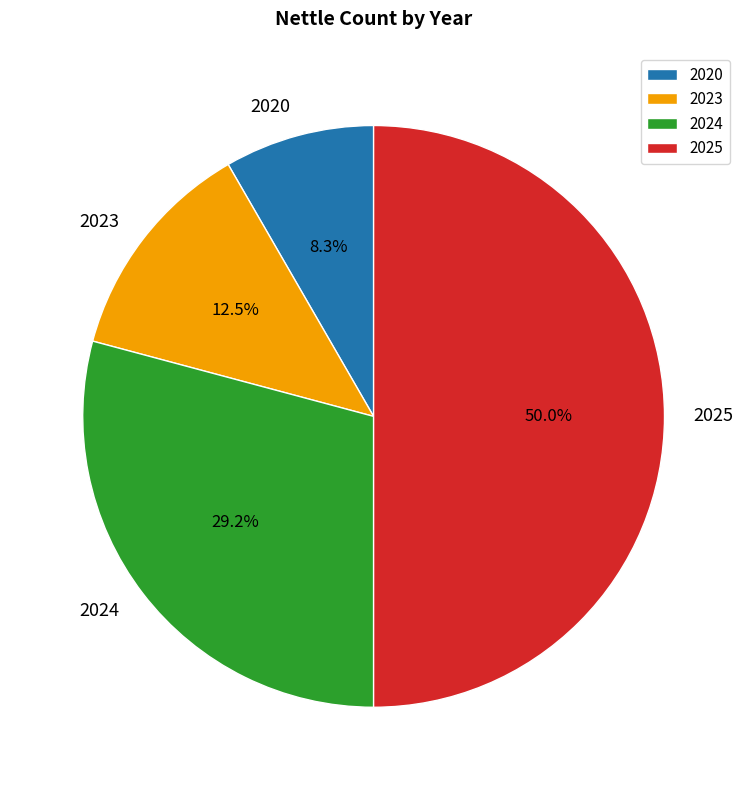

Rank the categories by value from lowest to highest.

2020, 2023, 2024, 2025